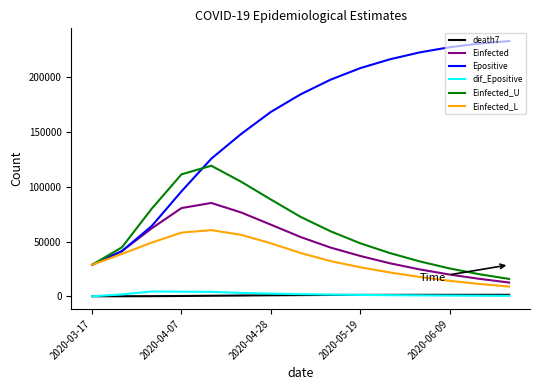

What is the greatest value displayed?

233154.3